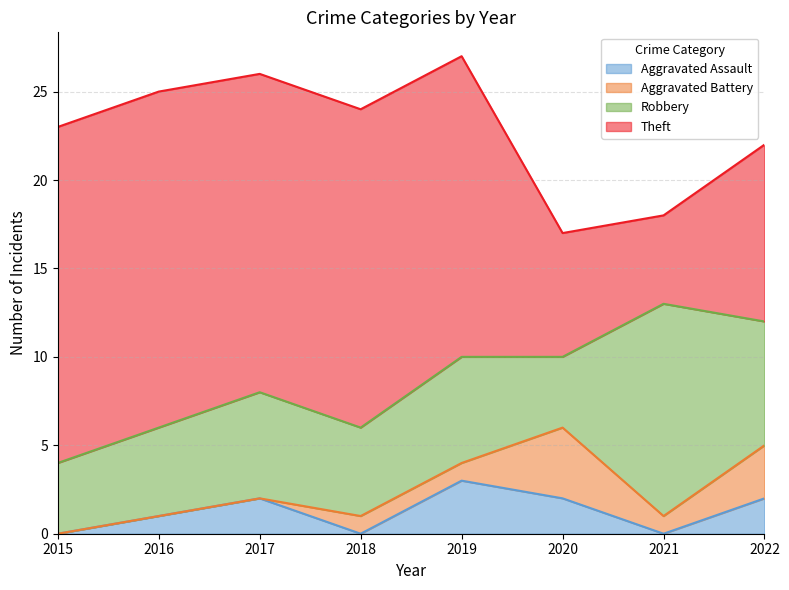

Rank the series by their maximum value, from highest to lowest.

Theft, Robbery, Aggravated Battery, Aggravated Assault